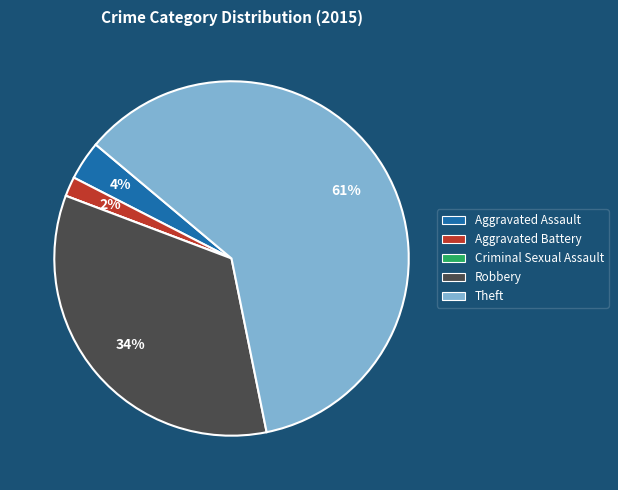

To the nearest percent, what is the difference between the Robbery and Theft slice percentages?

27%